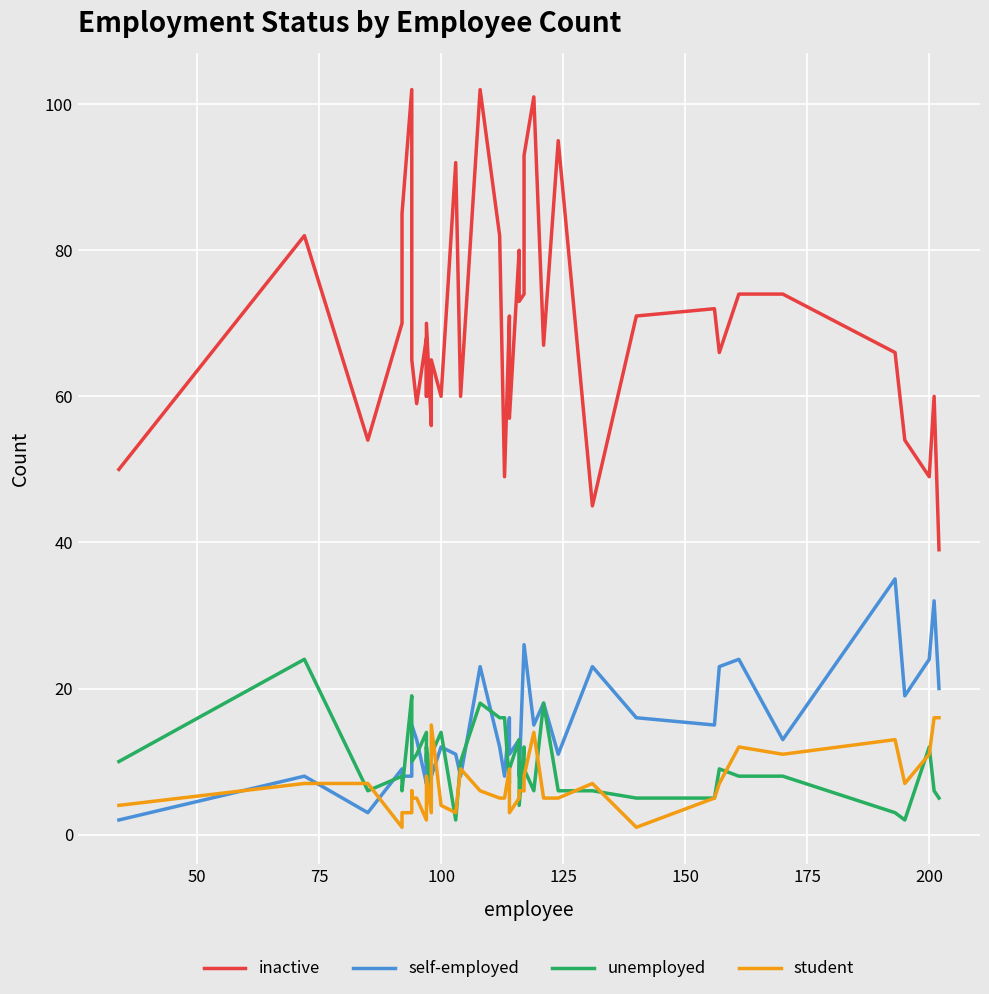

What is the approximate value of unemployed at 200, to the nearest 10?

10